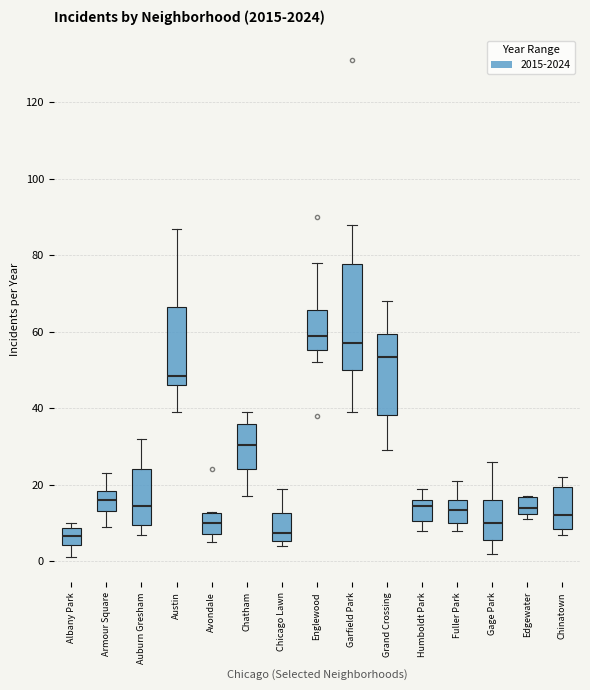

Reading left to right, read every box against the y-axis: the position of its median line, the range the box covers, and the ends of its whiskers. The values are not printed on the chart, so give them approximately, as read against the axis.

Albany Park: median 6, box 4 to 8, whiskers 2 to 10
Armour Square: median 16, box 14 to 18, whiskers 10 to 24
Auburn Gresham: median 14, box 10 to 24, whiskers 8 to 32
Austin: median 48, box 46 to 66, whiskers 40 to 88
Avondale: median 10, box 8 to 12, whiskers 6 to 14
Chatham: median 30, box 24 to 36, whiskers 18 to 40
Chicago Lawn: median 8, box 6 to 12, whiskers 4 to 20
Englewood: median 60, box 56 to 66, whiskers 52 to 78
Garfield Park: median 58, box 50 to 78, whiskers 40 to 88
Grand Crossing: median 54, box 38 to 60, whiskers 30 to 68
Humboldt Park: median 14, box 10 to 16, whiskers 8 to 20
Fuller Park: median 14, box 10 to 16, whiskers 8 to 22
Gage Park: median 10, box 6 to 16, whiskers 2 to 26
Edgewater: median 14, box 12 to 16, whiskers 12 (just below the box's lower edge) to 18
Chinatown: median 12, box 8 to 20, whiskers 8 (just below the box's lower edge) to 22